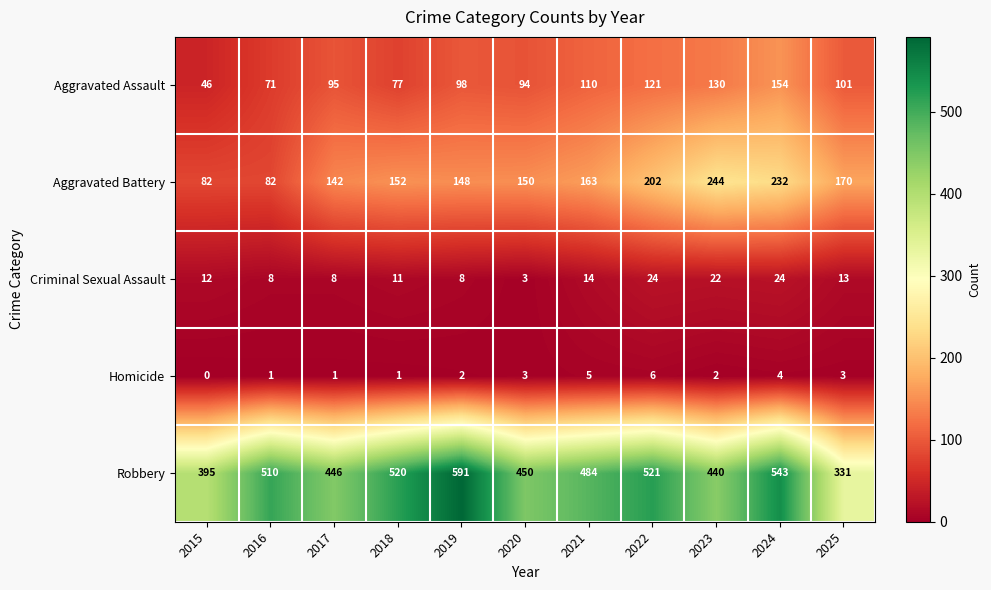

List the series in order of their peak value, highest first.

Robbery, Aggravated Battery, Aggravated Assault, Criminal Sexual Assault, Homicide